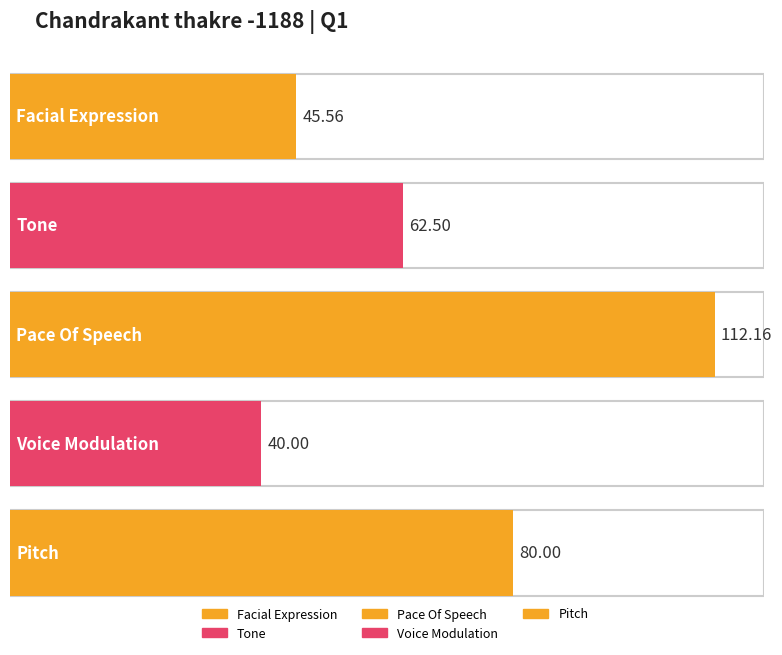

Which category has the lowest value across all series?

Voice Modulation